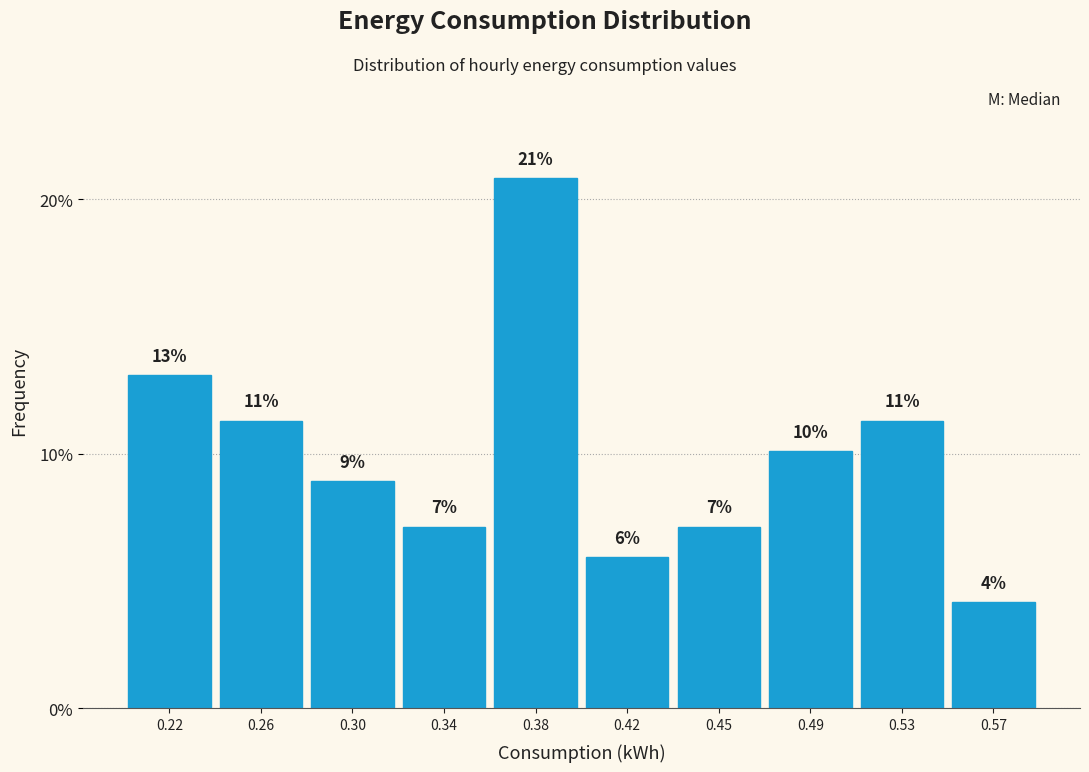

Does the chart contain any negative values?

No